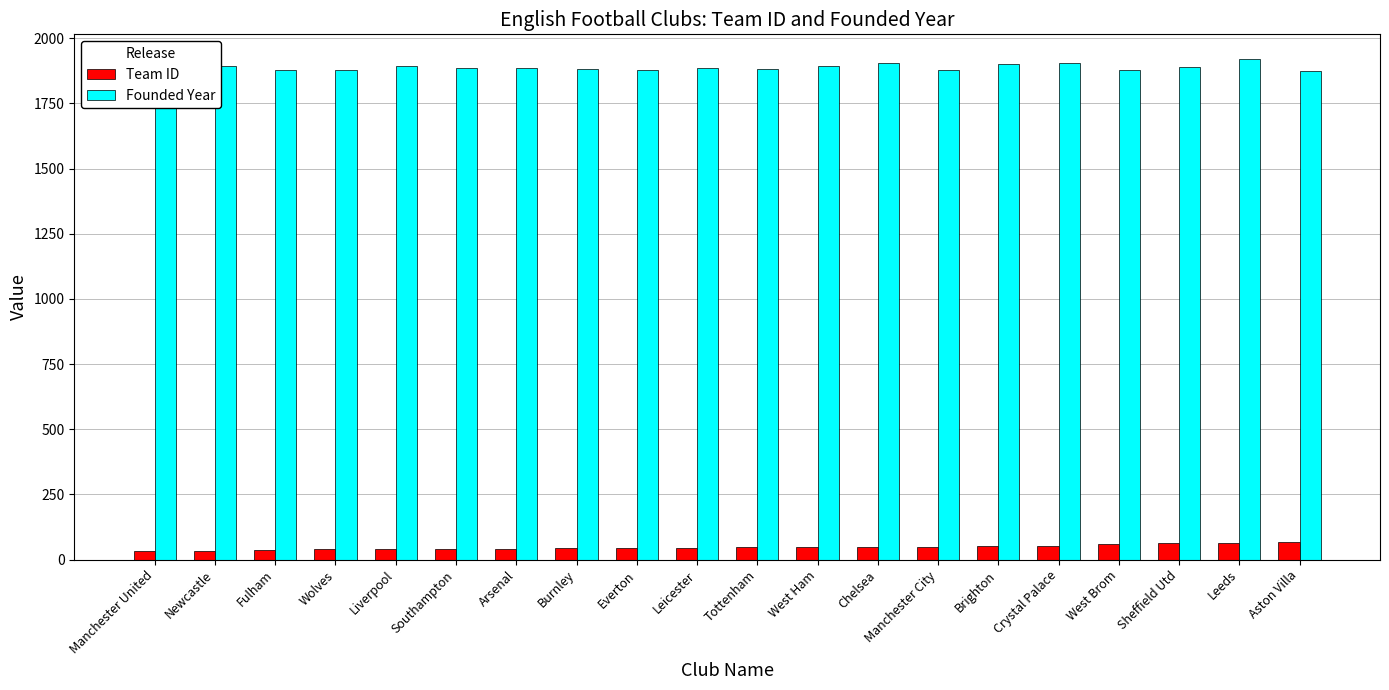

List the series in order of their overall mean, lowest first.

Team ID, Founded Year